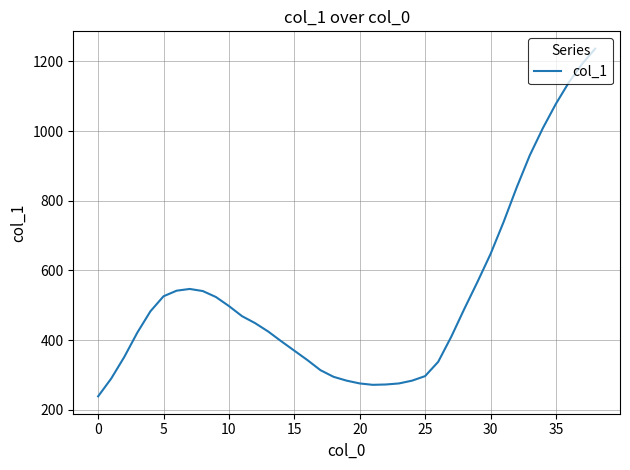

What is the smallest value displayed?

239